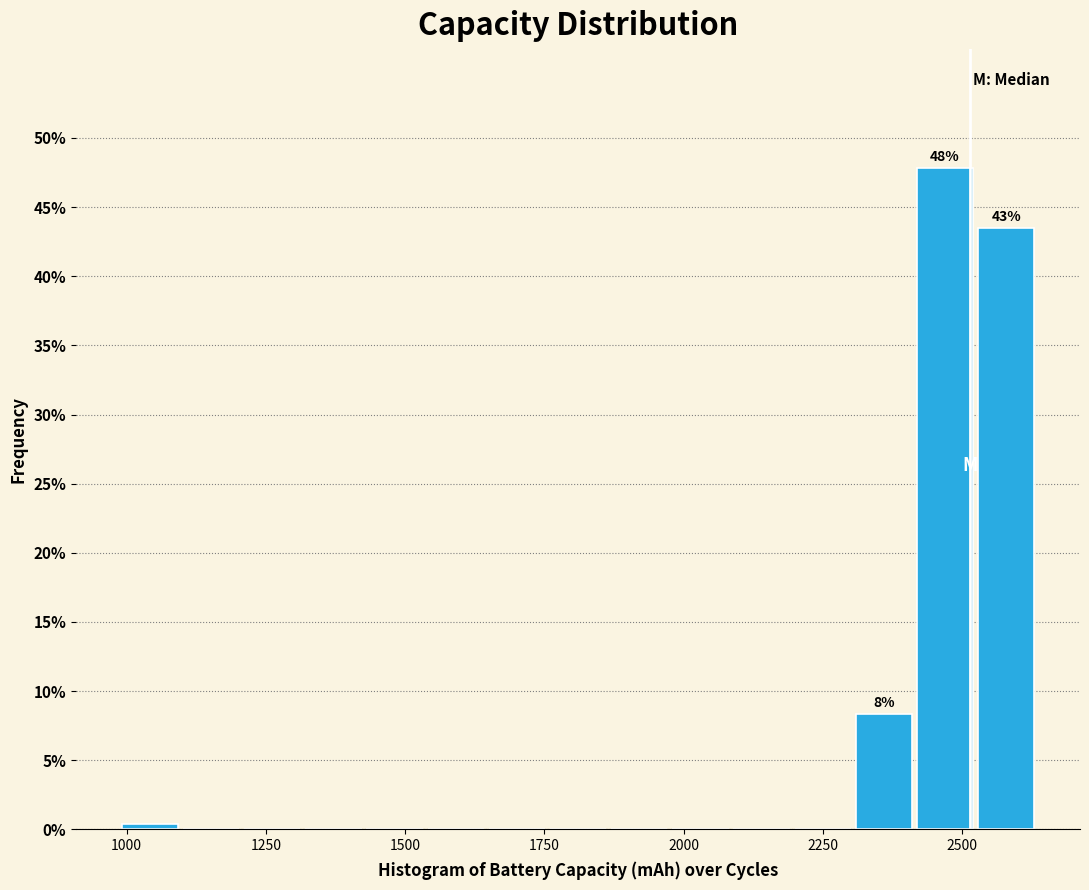

Around what value on the x-axis is the tallest bar? Give the approximate position of its centre, as read against the axis.

2450